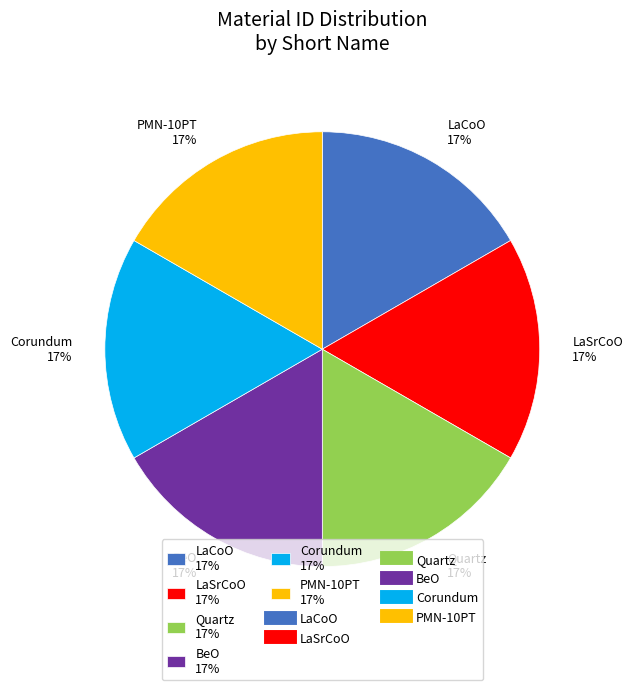

Do LaSrCoO 17% and PMN-10PT 17% together represent more than half of the pie?

No